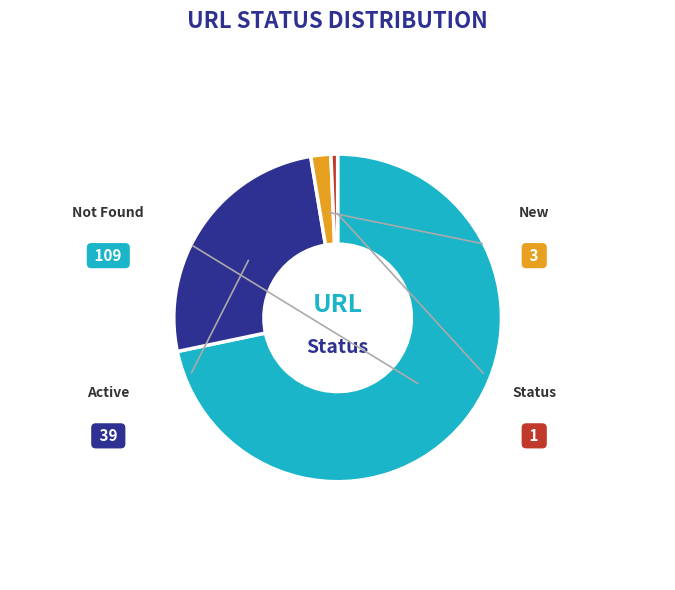

Is there a majority slice in this chart?

Yes